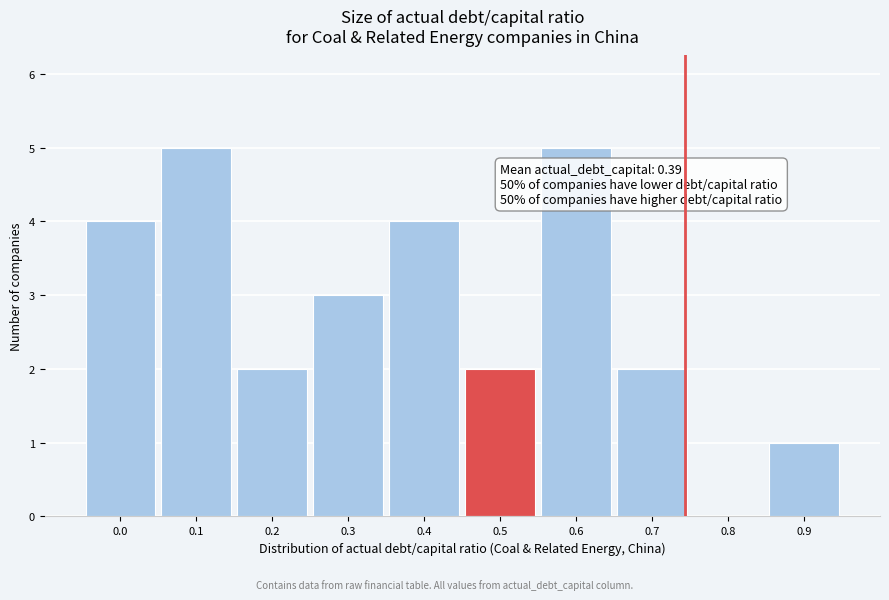

Reading left to right, what are all the values shown in this chart?

0.0=4	0.1=5	0.2=2	0.3=3	0.4=4	0.5=2	0.6=5	0.7=2	0.8=0	0.9=1